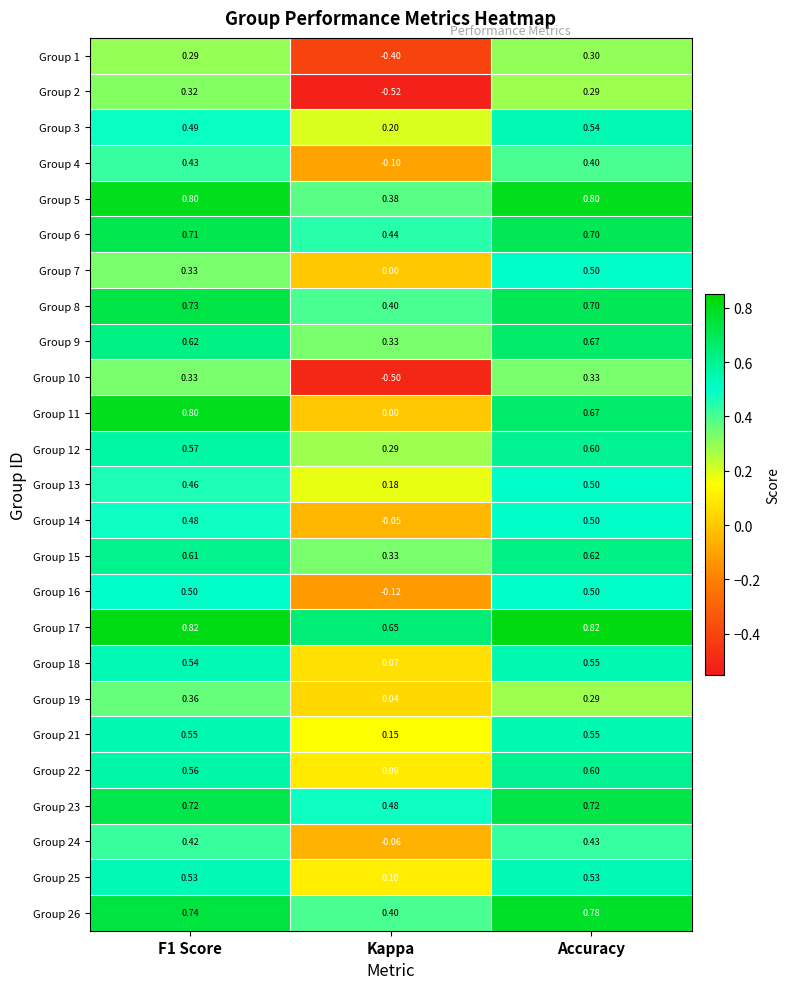

At which label does Group 26 reach its minimum?

Kappa